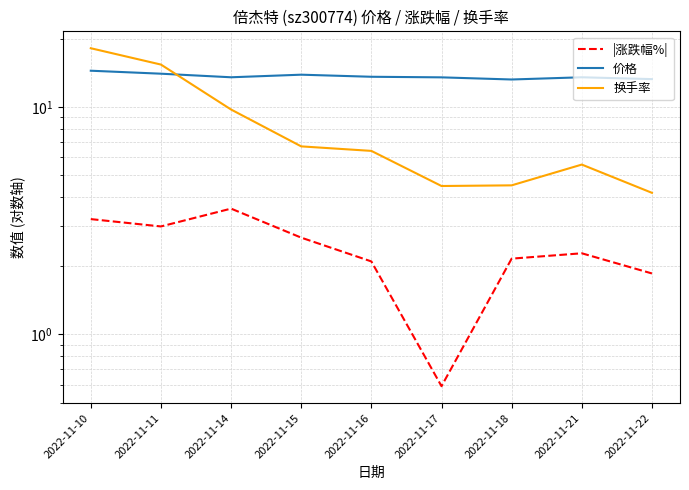

What value does the 换手率 series have at 2022-11-18?

4.5